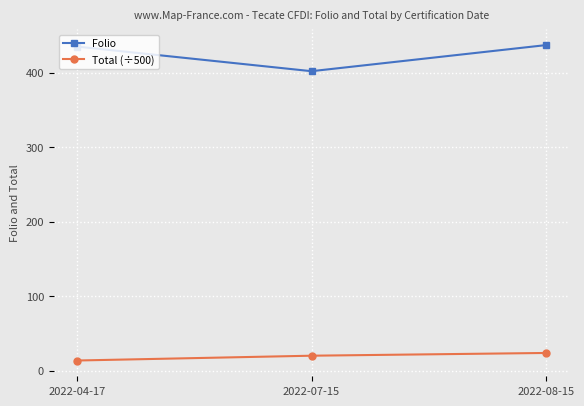

What is the difference between the highest and lowest values at 2022-07-15?

381.9